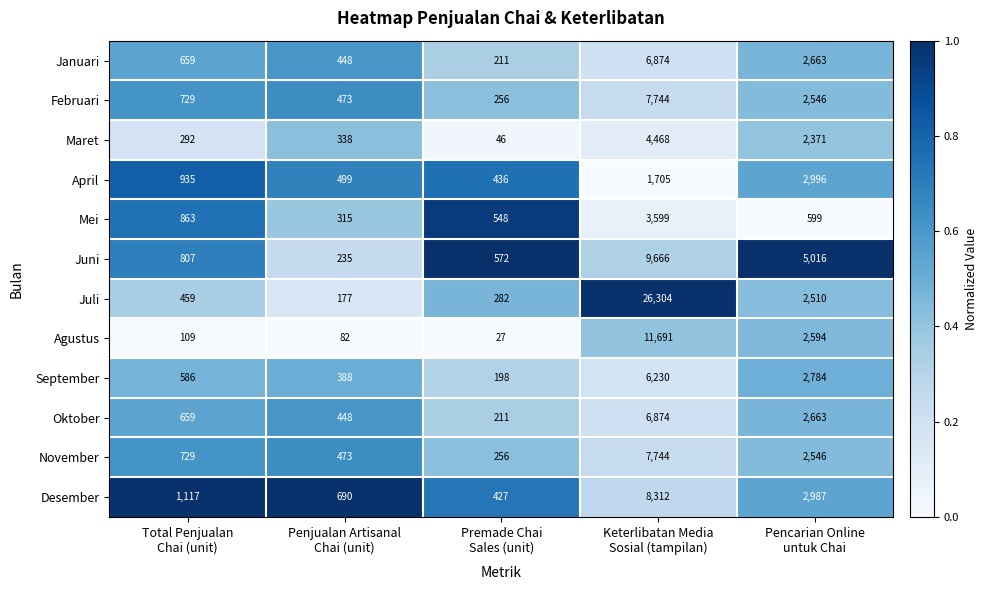

Which series has the largest range (max minus min)?

Juli